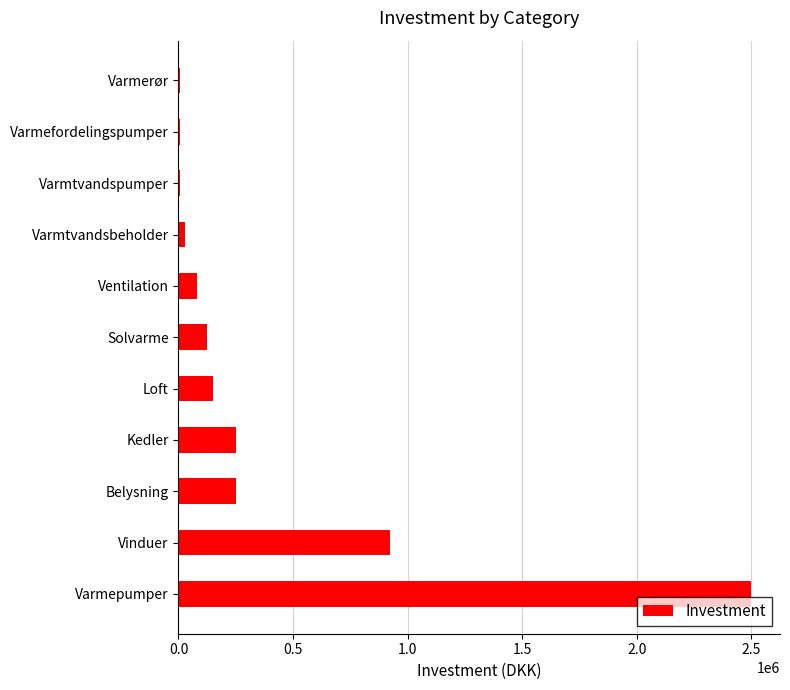

Where is the data nearest to the value 1252500?

Vinduer